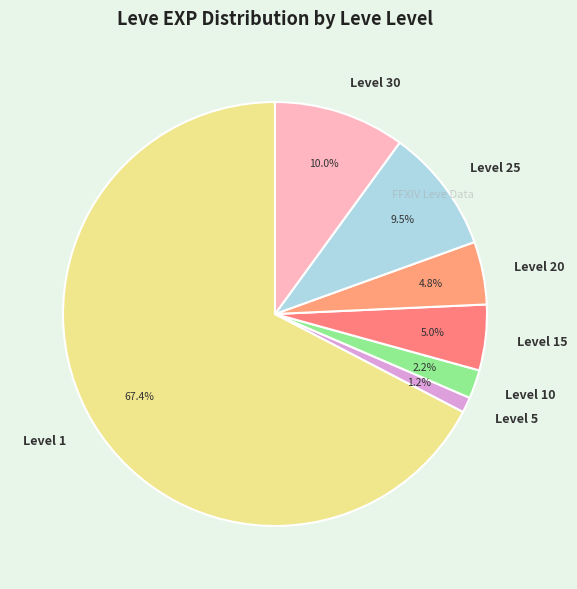

Which has a higher value, Level 20 or Level 1?

Level 1